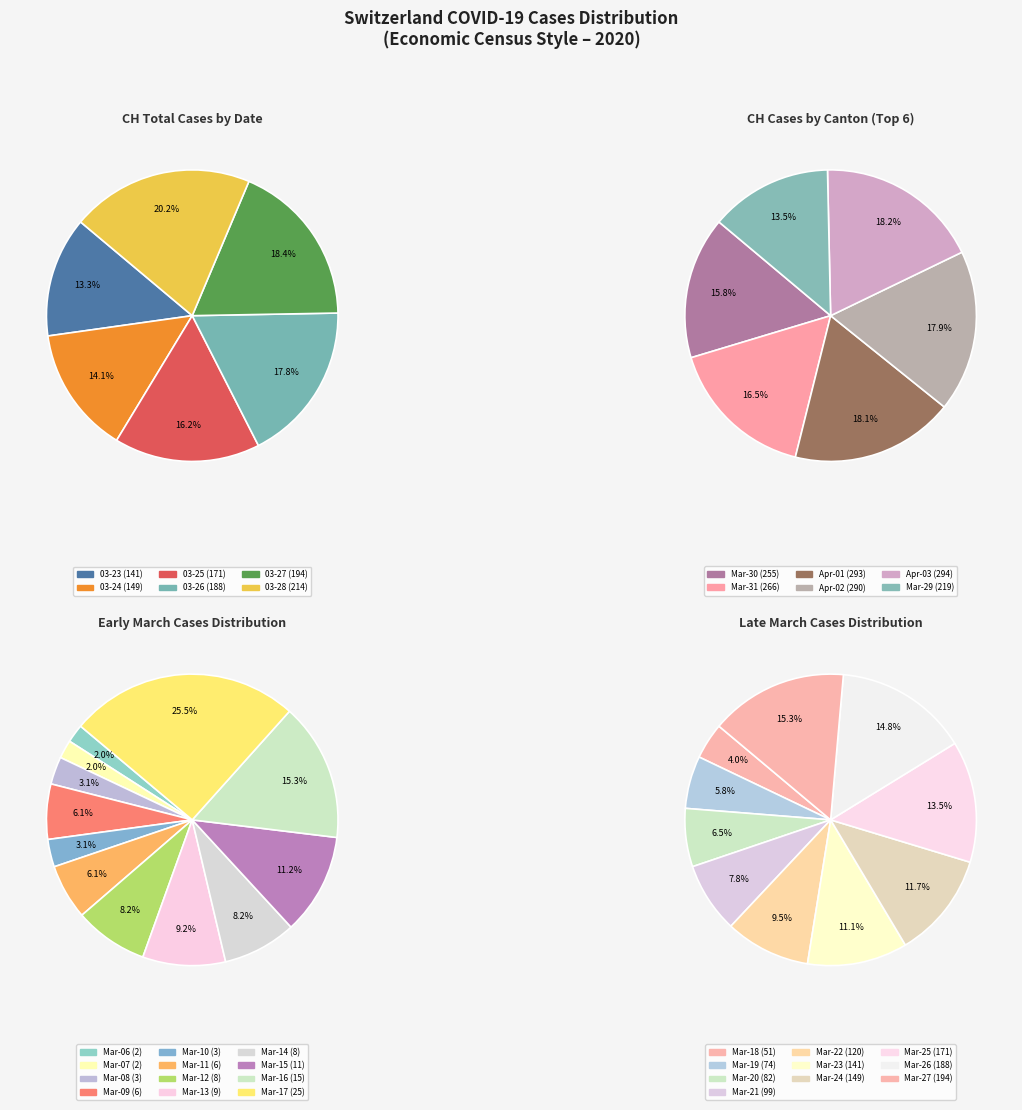

What is the change in value from 2020-03-28 to 2020-03-31?

+52